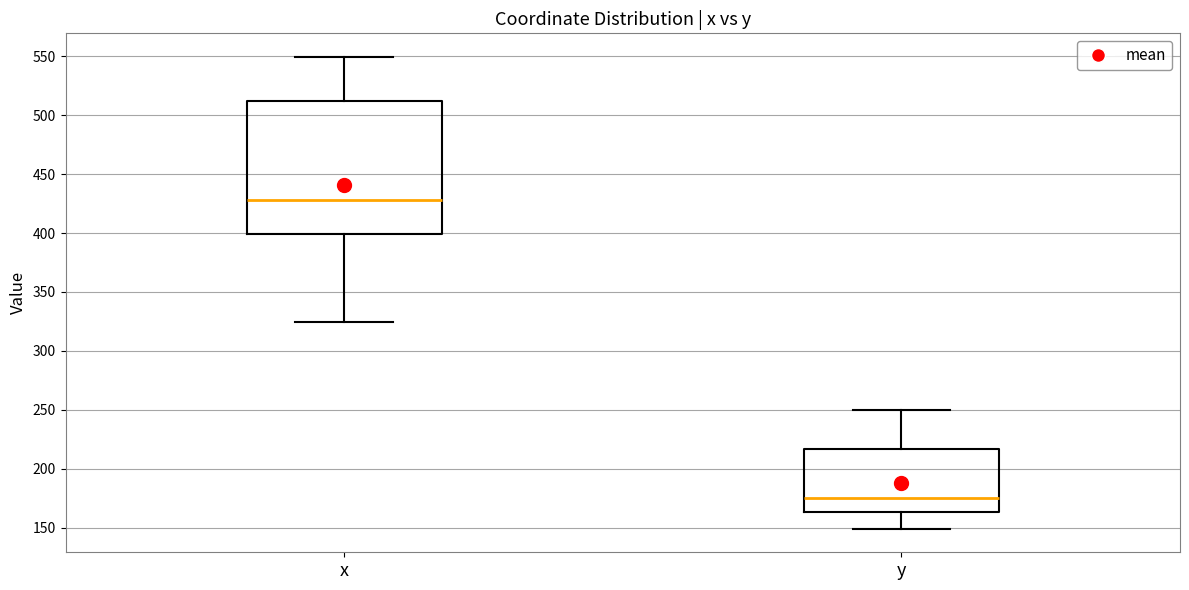

Reading left to right, read every box against the y-axis: the position of its median line, the range the box covers, and the ends of its whiskers. The values are not printed on the chart, so give them approximately, as read against the axis.

x: median 430, box 400 to 510, whiskers 325 to 550
y: median 175, box 165 to 215, whiskers 150 to 250